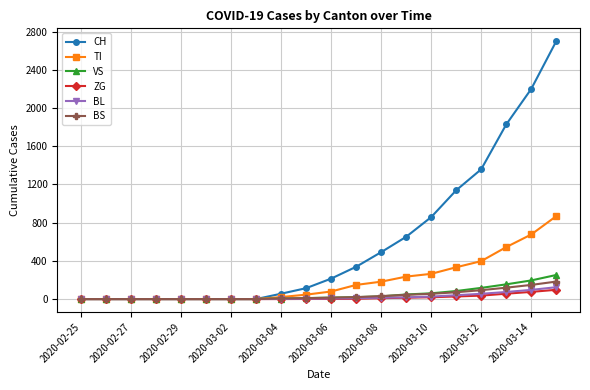

What is the maximum value for BL?

124